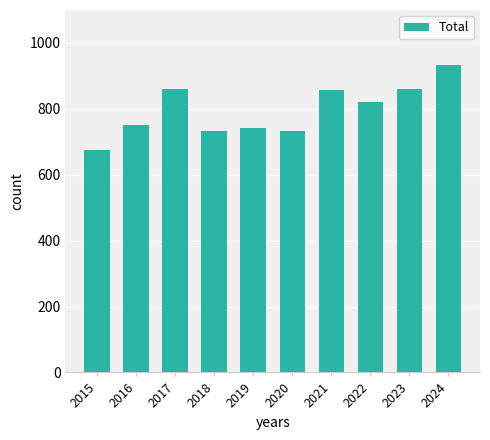

What is the sum of all values?

7961